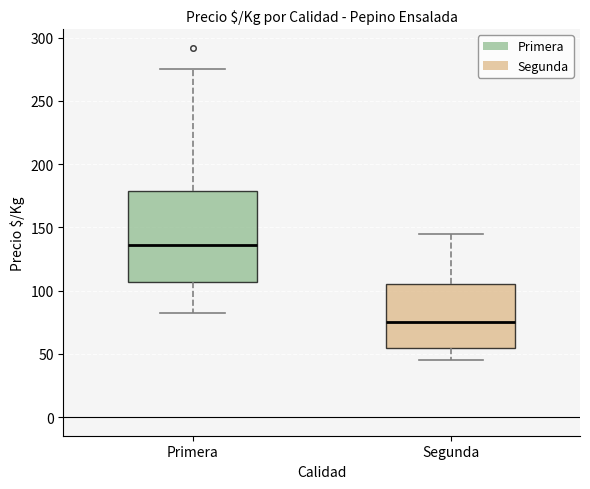

Where is the upper edge of the box for Primera on the y-axis? The values are not printed on the chart, so give them approximately, as read against the axis.

180